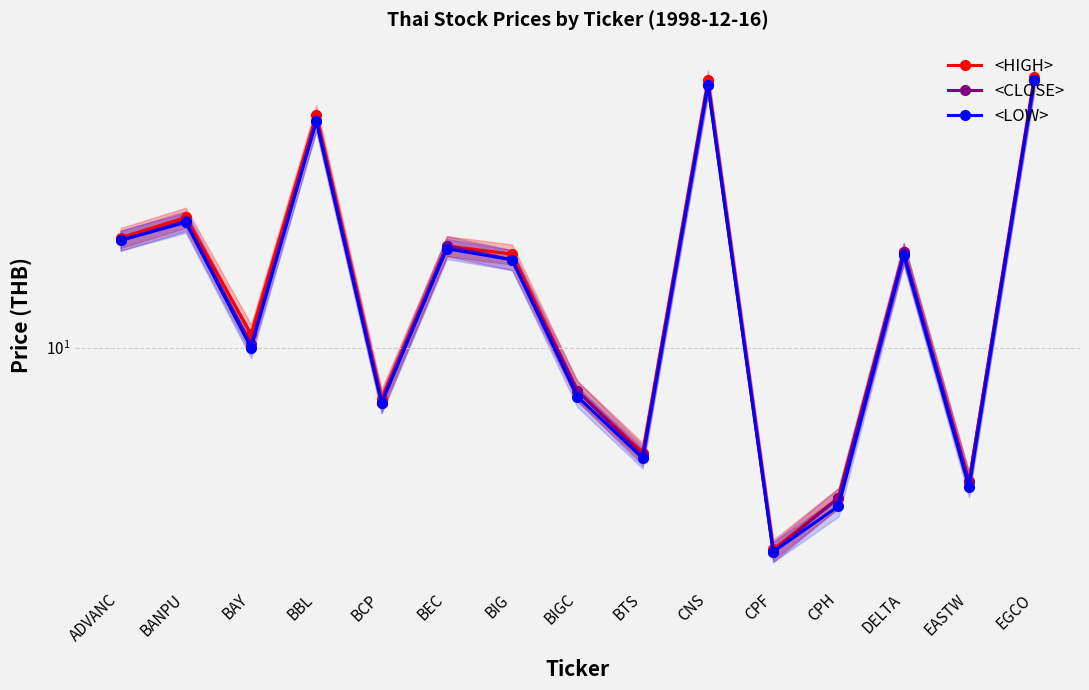

What is the sum of the <CLOSE> values at ADVANC and BEC?

41.6